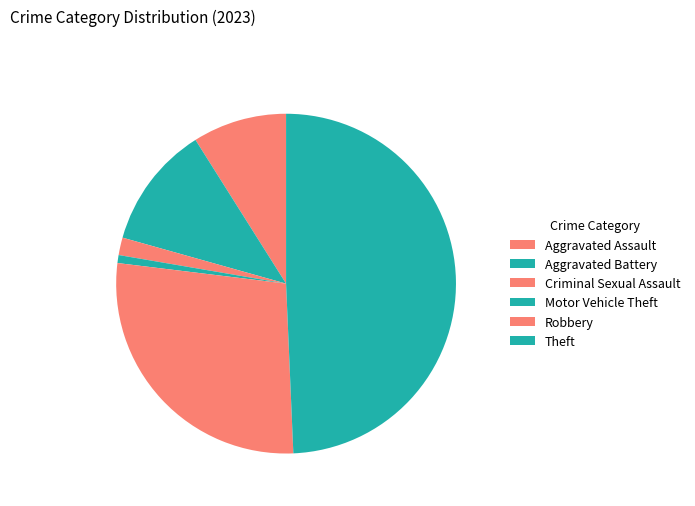

What percentage do Aggravated Battery and Criminal Sexual Assault together represent?

13.4%